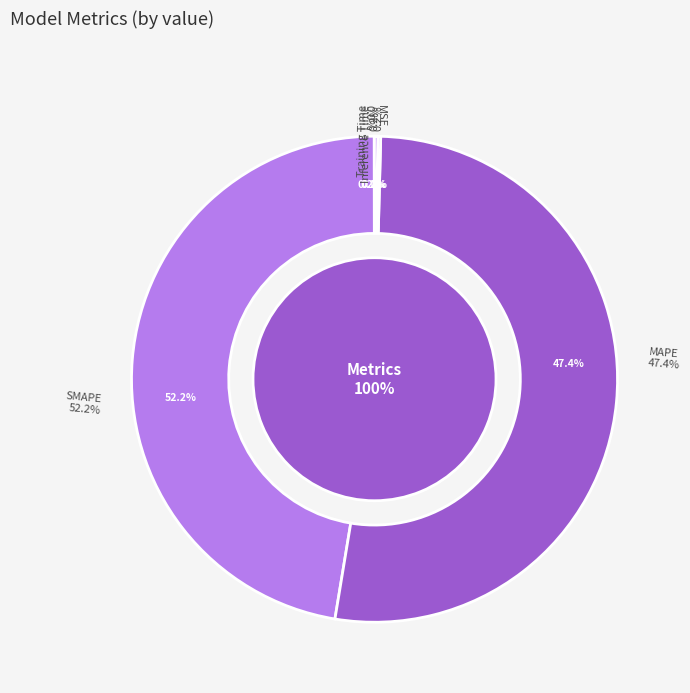

What is the change in value from MAPE to SMAPE?

+1.9